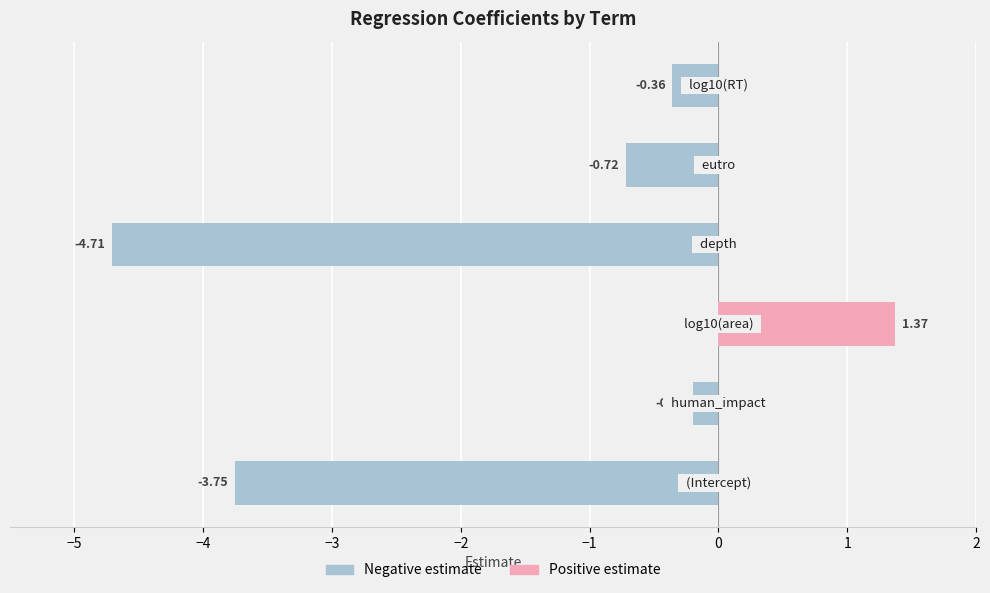

Reading left to right, transcribe all the data shown in this chart.

estimate (negative): −6=-3.8	−5=-0.2	−4=0.0	−3=-4.7	−2=-0.7	−1=-0.4
estimate (positive): −6=0.0	−5=0.0	−4=1.4	−3=0.0	−2=0.0	−1=0.0